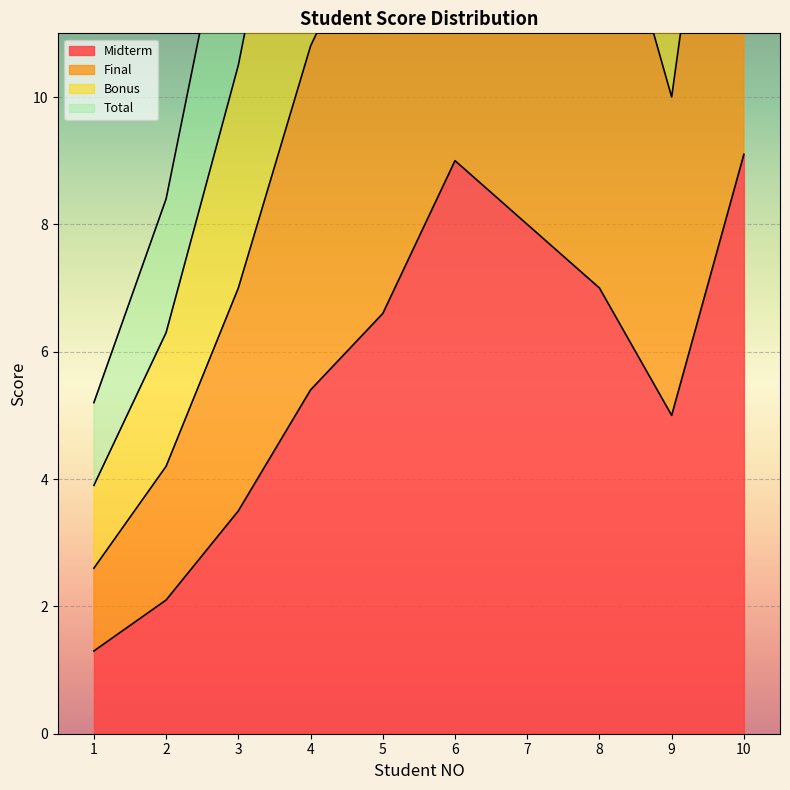

At which category is the sum across all series the highest?

10